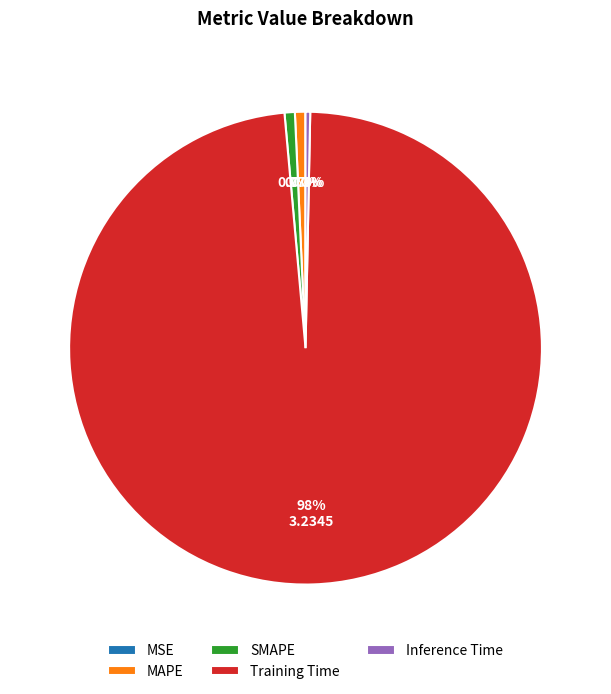

What portion of the pie excludes SMAPE?

99.3%